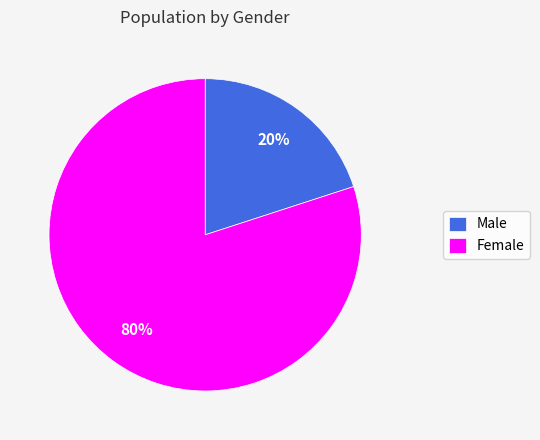

The Male slice represents 34% of the pie. True or false?

False